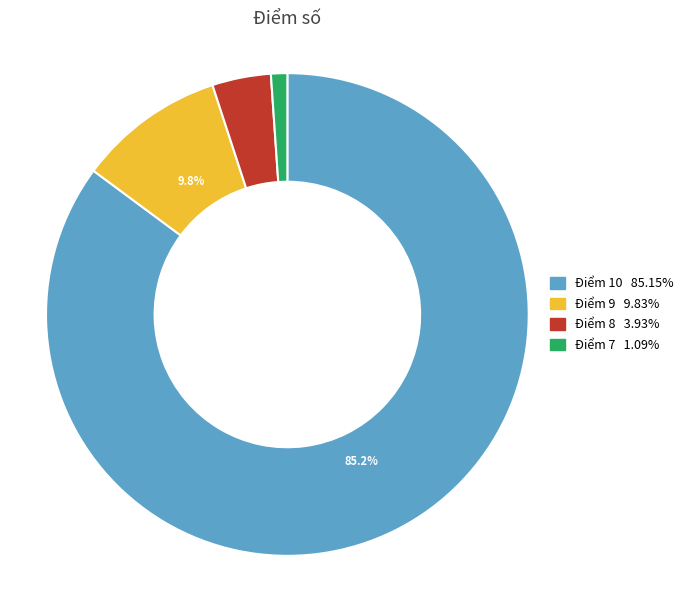

Does any single category account for the majority?

Yes